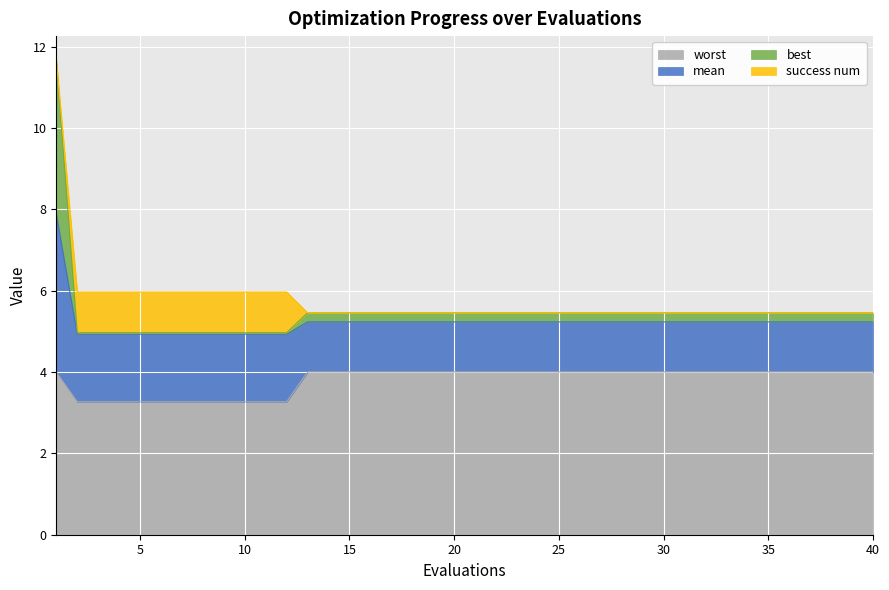

What is the maximum value for worst?

4.0